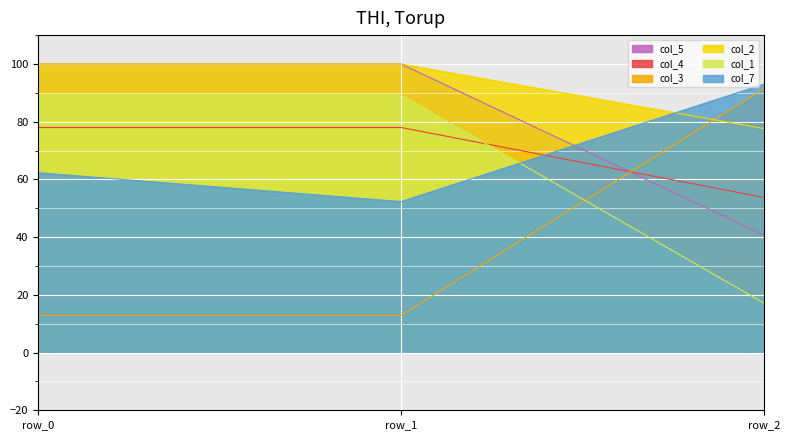

Where is col_7 nearest to the value 72?

row_0